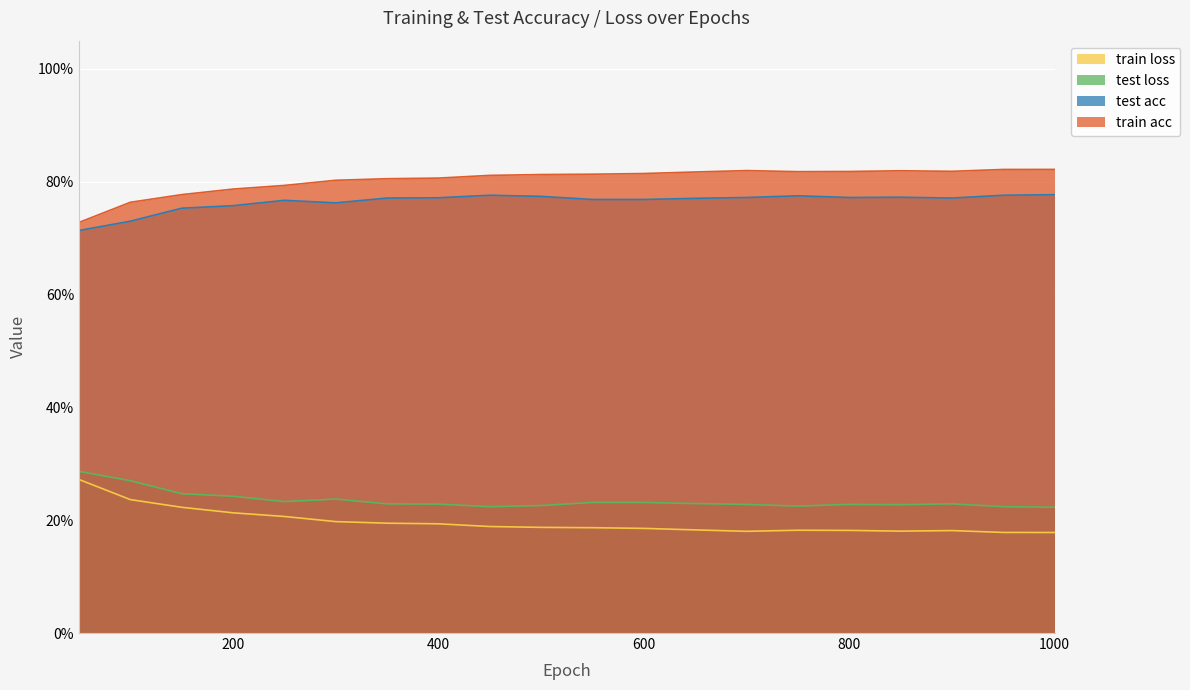

True or false: test acc has more than 2 points higher than both neighbors.

True